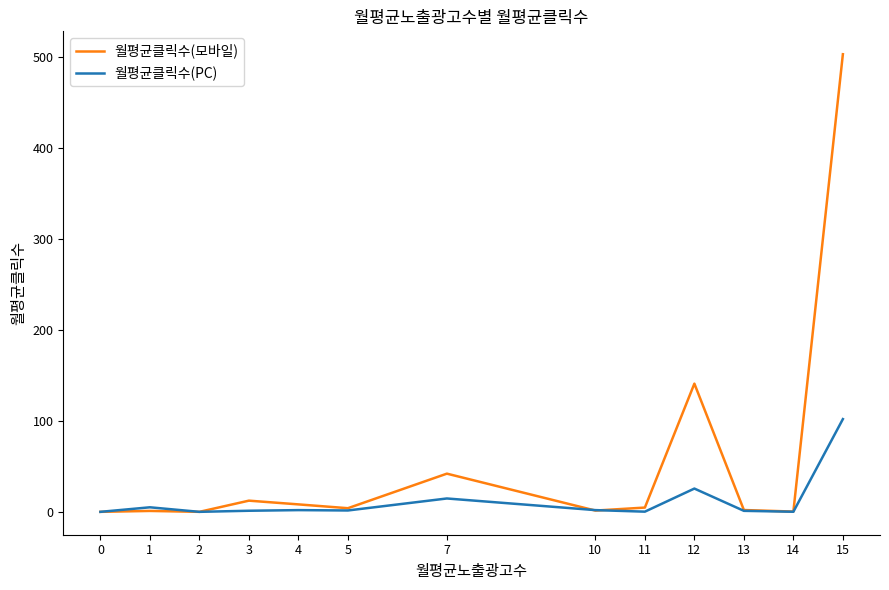

At 3, list the series in order from smallest to largest.

월평균클릭수(PC), 월평균클릭수(모바일)